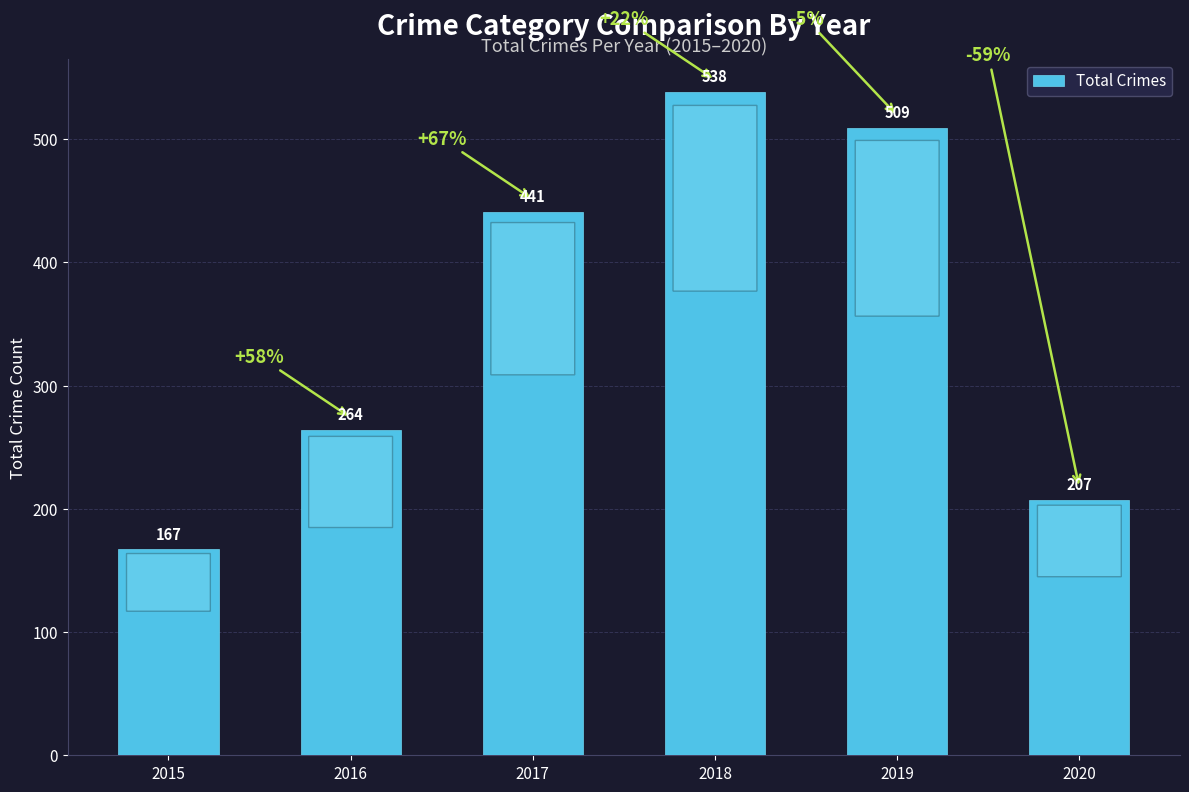

What is the change in value from 2015 to 2017?

+274